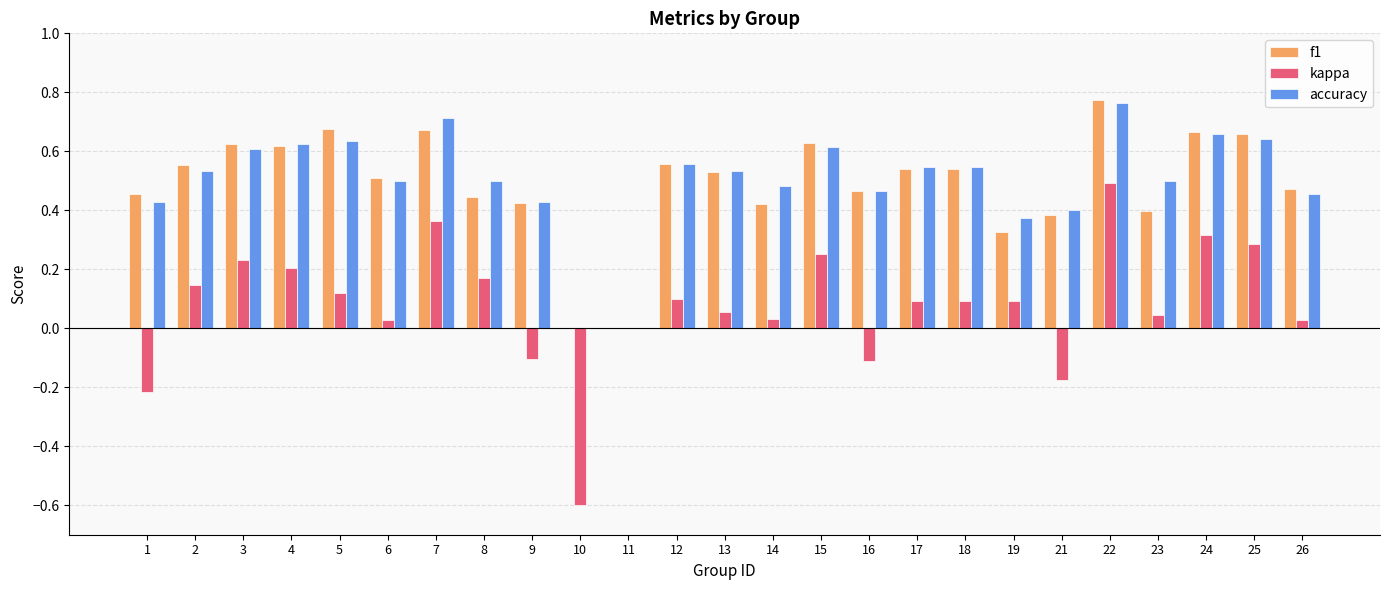

What is the total value across all series at 13?

1.1